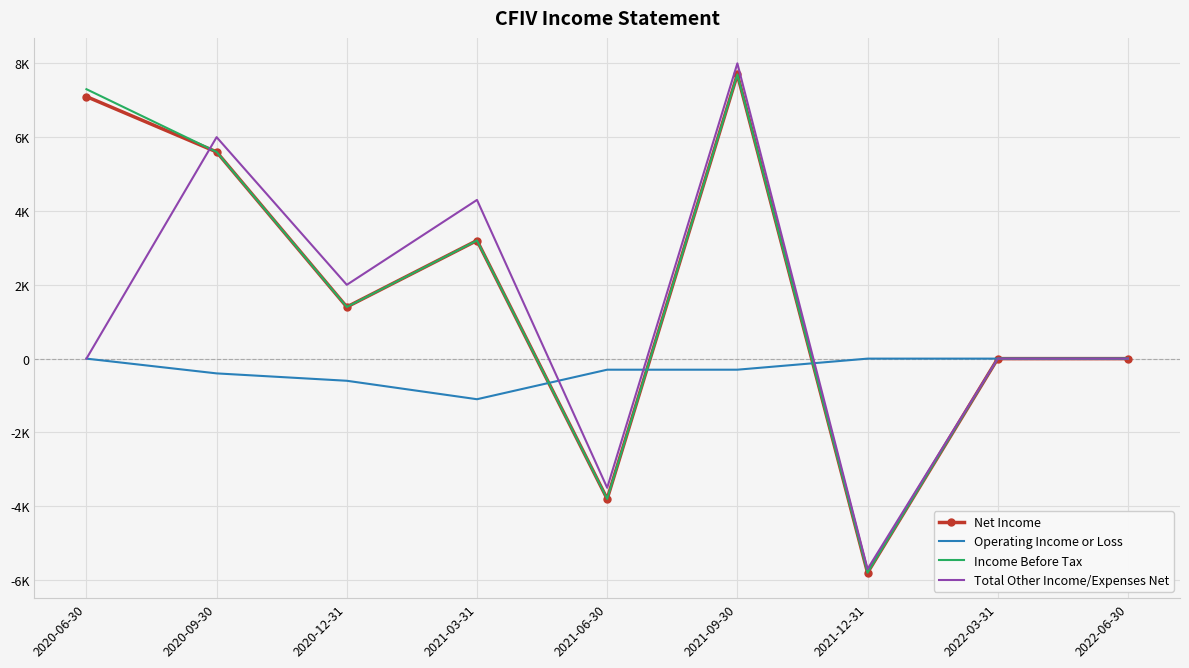

Is the value of Income Before Tax at 2020-12-31 greater than the value of Net Income at 2021-12-31?

Yes